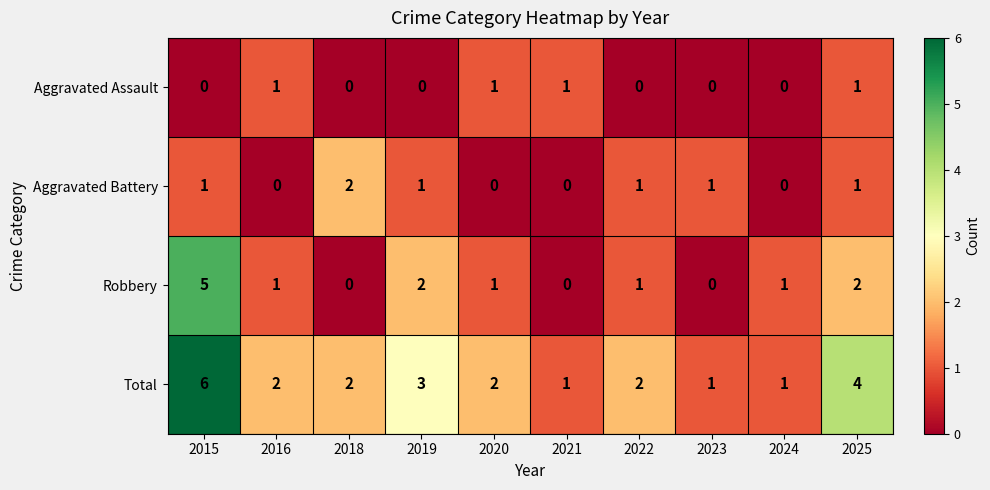

Which label corresponds to the largest value in the chart?

2015